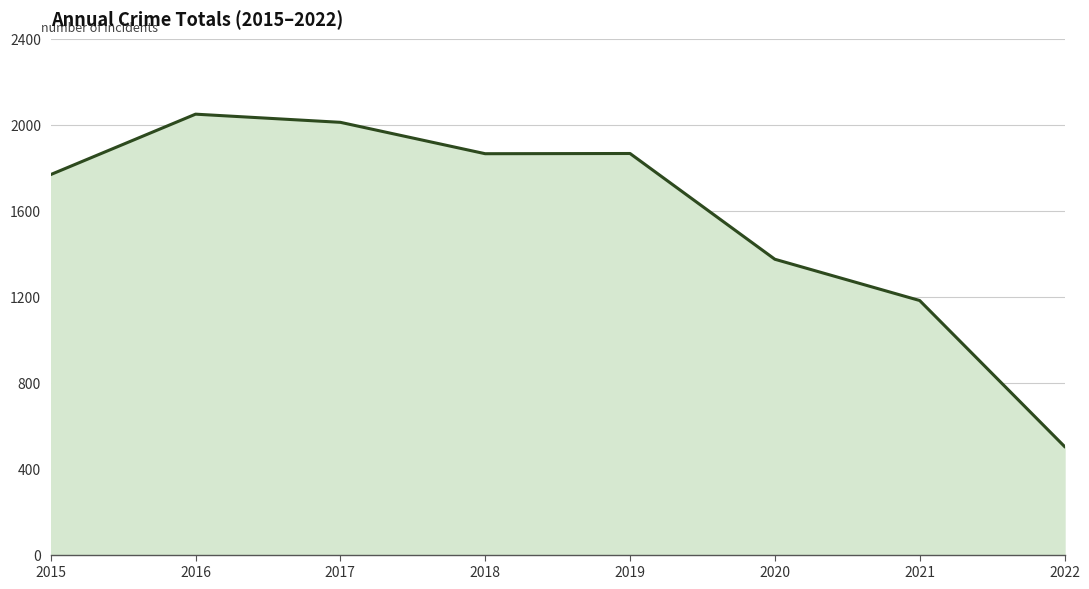

Count the number of data series in this chart.

1